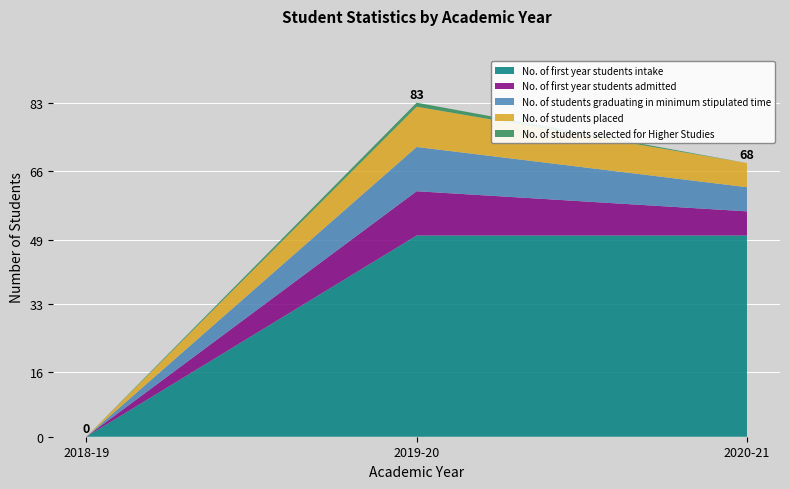

Reading left to right, extract all data points from this chart.

No. of first year students intake: 2018-19=0	2019-20=50	2020-21=50
No. of first year students admitted: 2018-19=0	2019-20=11	2020-21=6
No. of students graduating in minimum stipulated time: 2018-19=0	2019-20=11	2020-21=6
No. of students placed: 2018-19=0	2019-20=10	2020-21=6
No. of students selected for Higher Studies: 2018-19=0	2019-20=1	2020-21=0